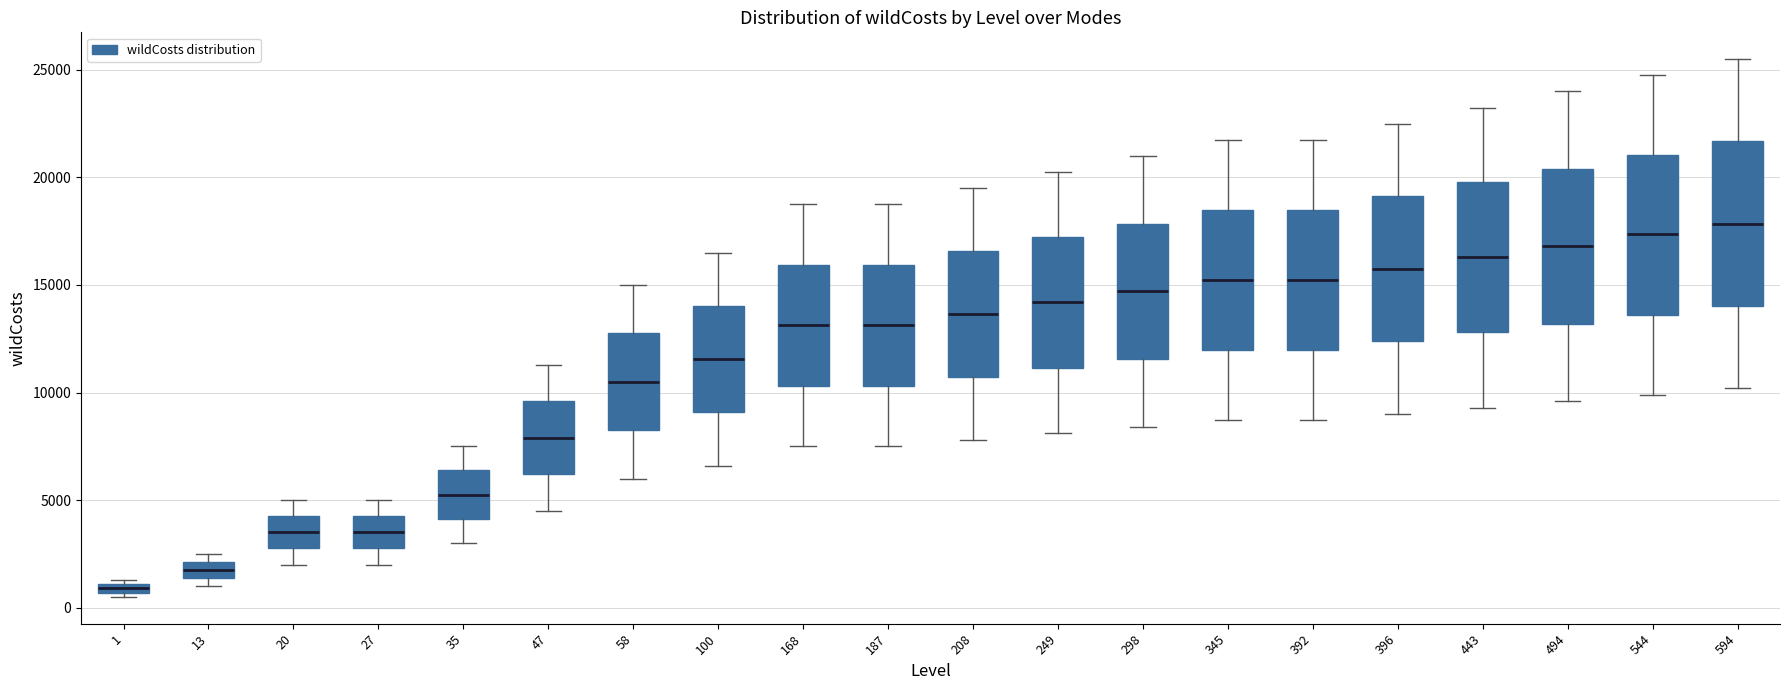

Where is the upper edge of the box at x = 47 on the y-axis? The values are not printed on the chart, so give them approximately, as read against the axis.

9500